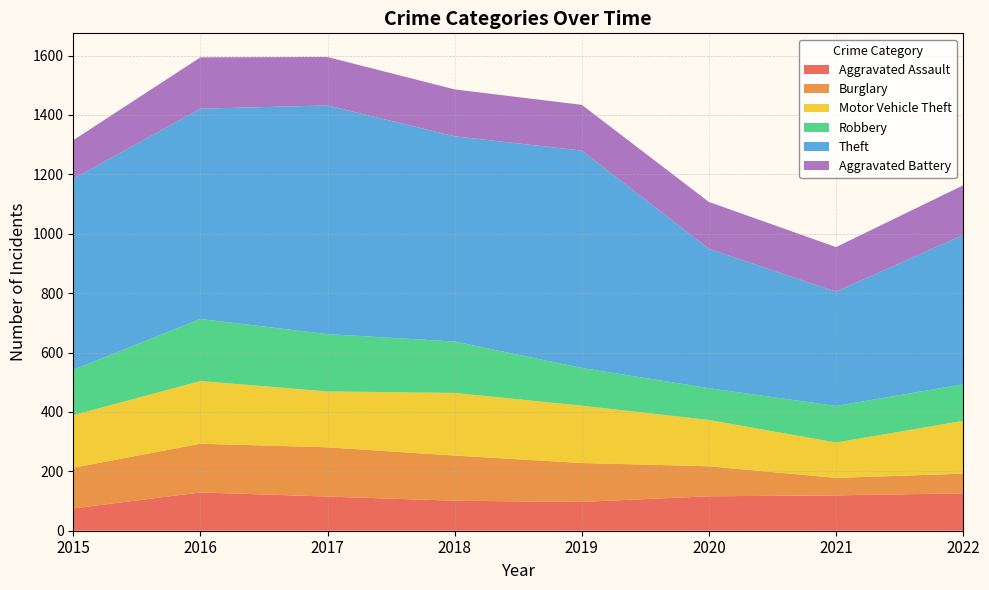

Reading left to right, list all the values displayed in this chart.

Aggravated Assault: 75	129	115	101	97	116	119	126
Burglary: 137	164	166	152	131	101	59	66
Motor Vehicle Theft: 177	211	188	211	193	156	119	178
Robbery: 153	209	193	173	127	107	123	123
Theft: 643	708	770	691	732	469	385	503
Aggravated Battery: 130	173	163	158	154	158	150	167